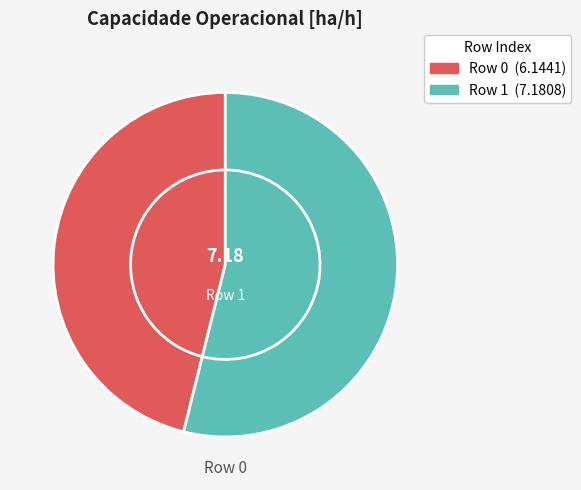

To the nearest percent, what is the average slice percentage?

50%